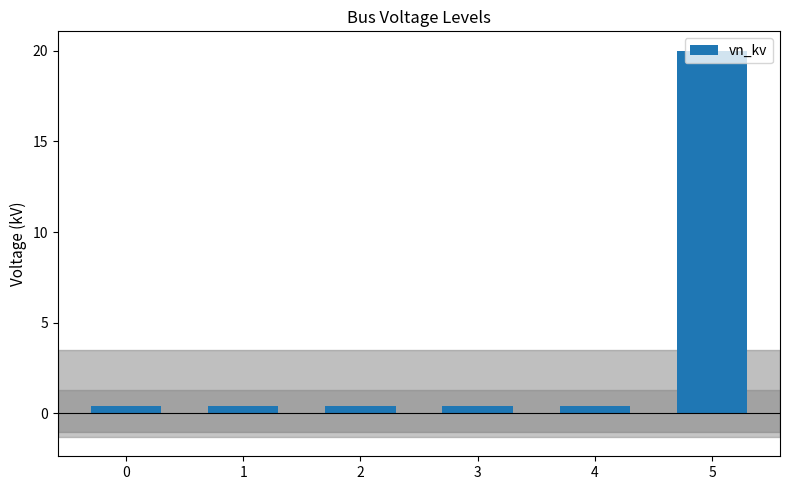

The chart shows a value of 0.4 at 2. True or false?

True